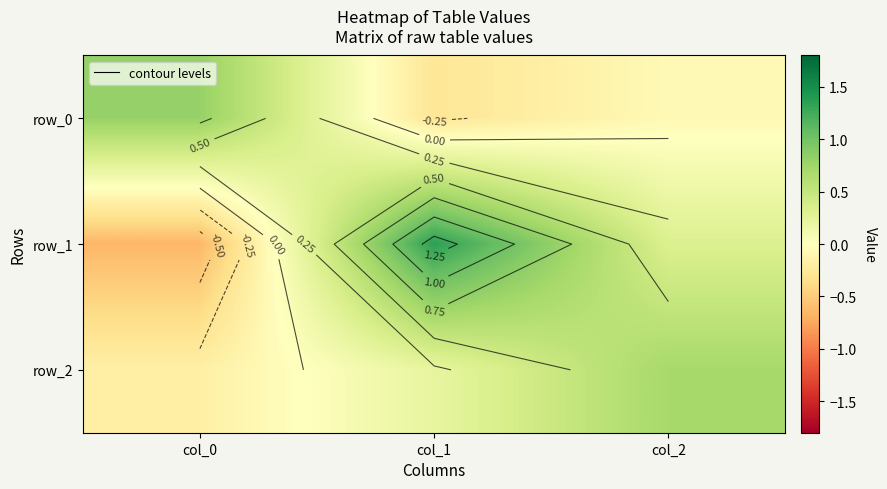

The value of row_2 at col_1 is 0.2. True or false?

True